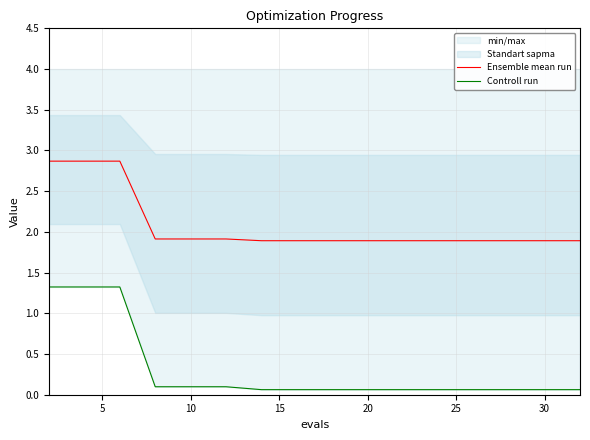

True or false: Controll run has more than 1 points higher than both neighbors.

False